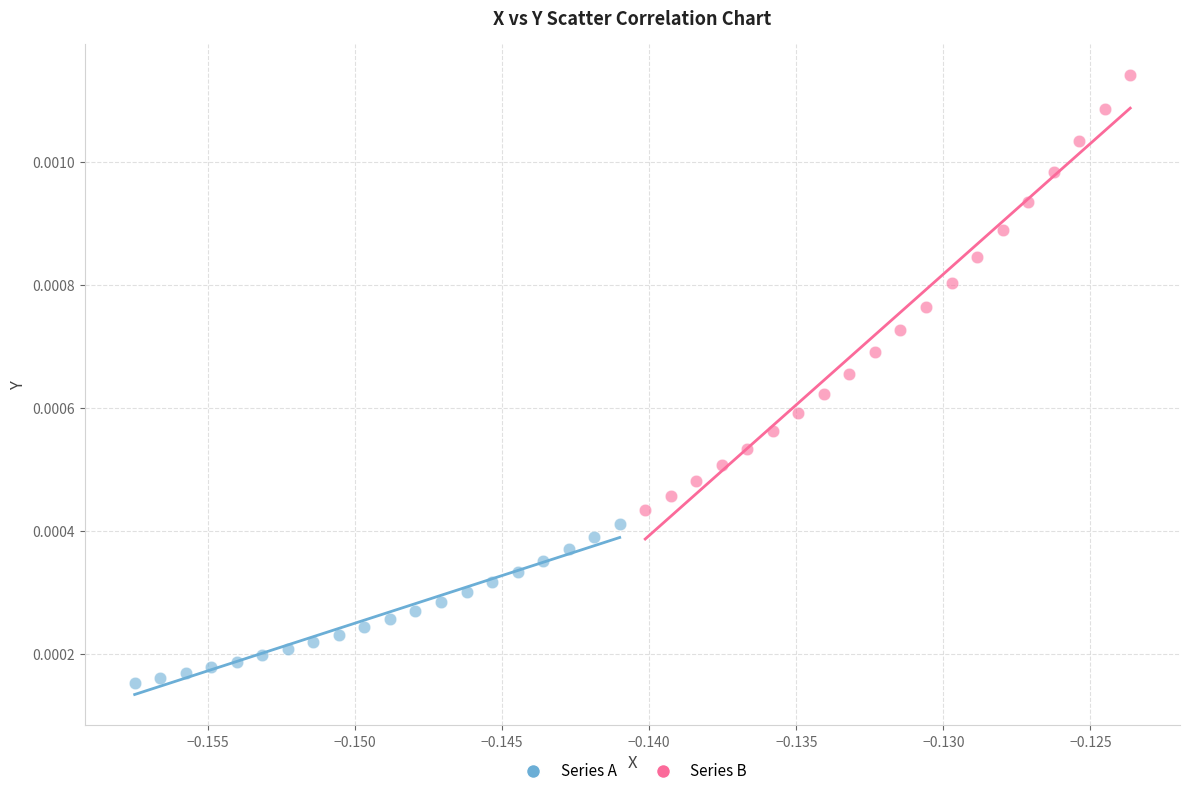

Which series reaches the minimum Y coordinate?

Series A